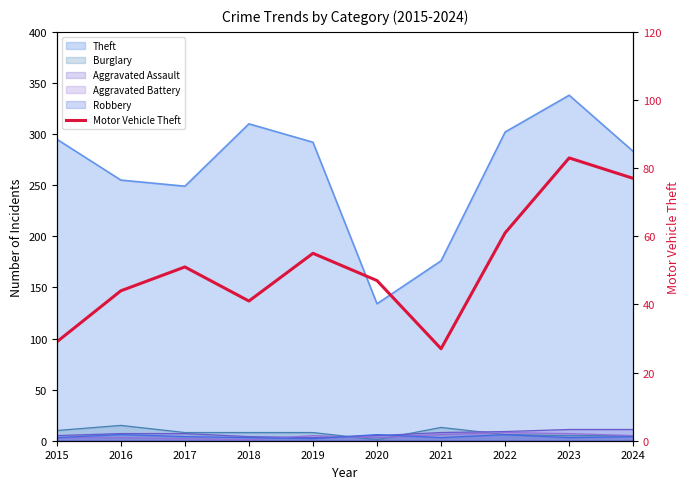

Count the number of values greater than 51.

4